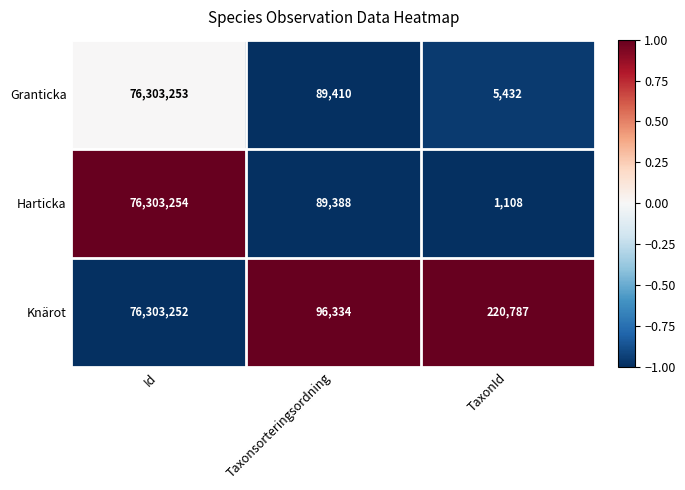

Is the value of Knärot at Taxonsorteringsordning greater than the value of Granticka at Taxonsorteringsordning?

Yes